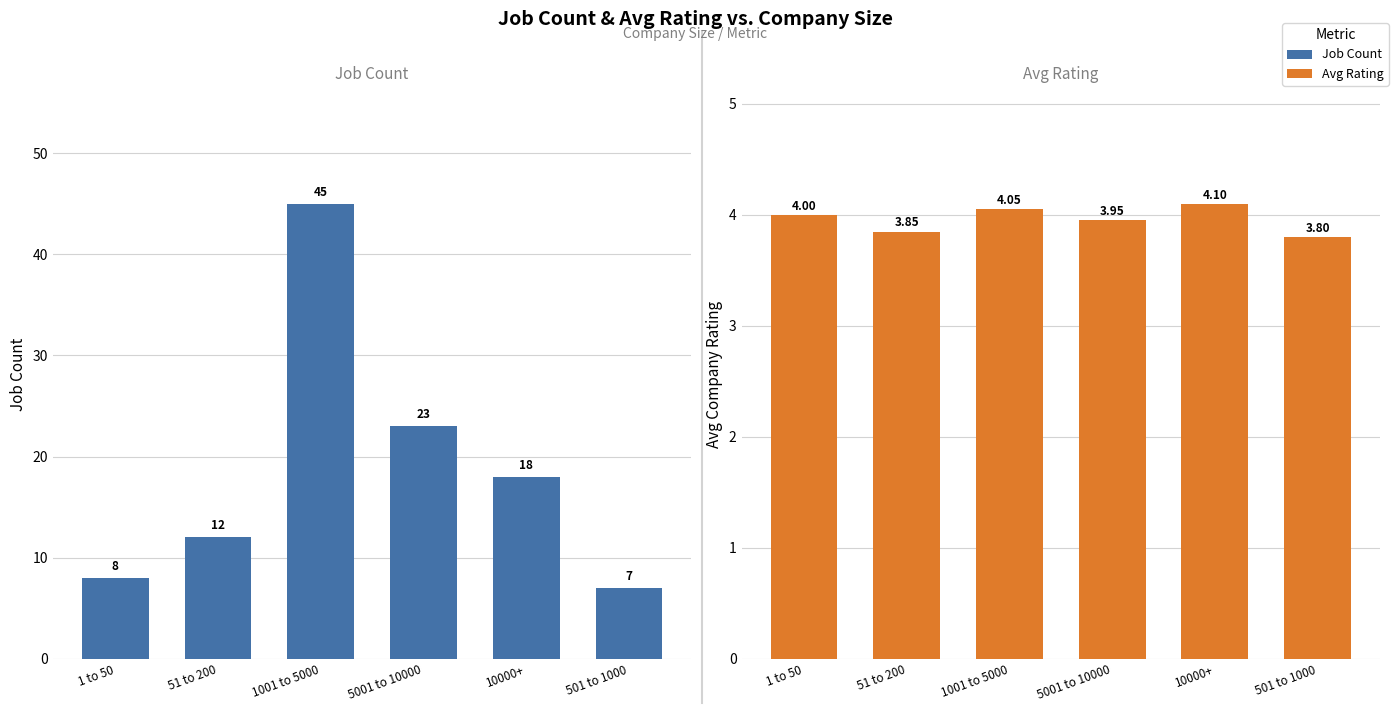

How many data points in Avg Rating are less than 4?

3